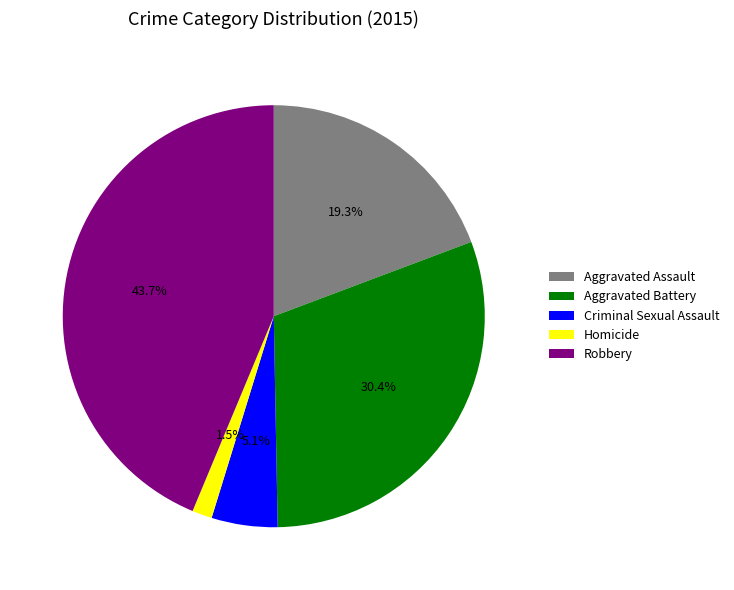

Between Aggravated Assault and Aggravated Battery, which is larger?

Aggravated Battery